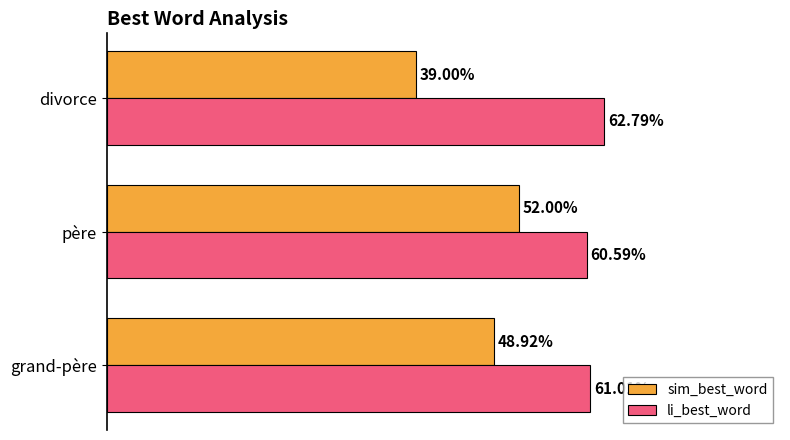

What are all the series names shown in the legend?

sim_best_word, li_best_word